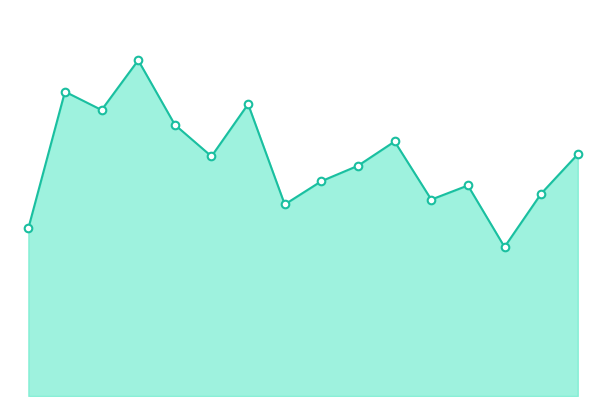

Is this an area chart (filled region under the line)?

Yes